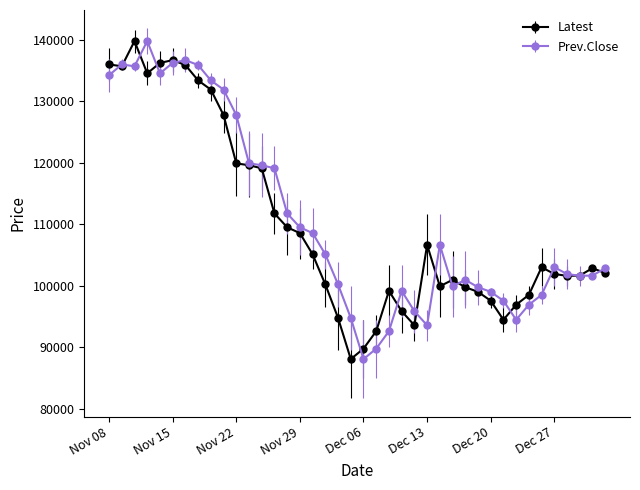

What is the smallest value displayed?

88050